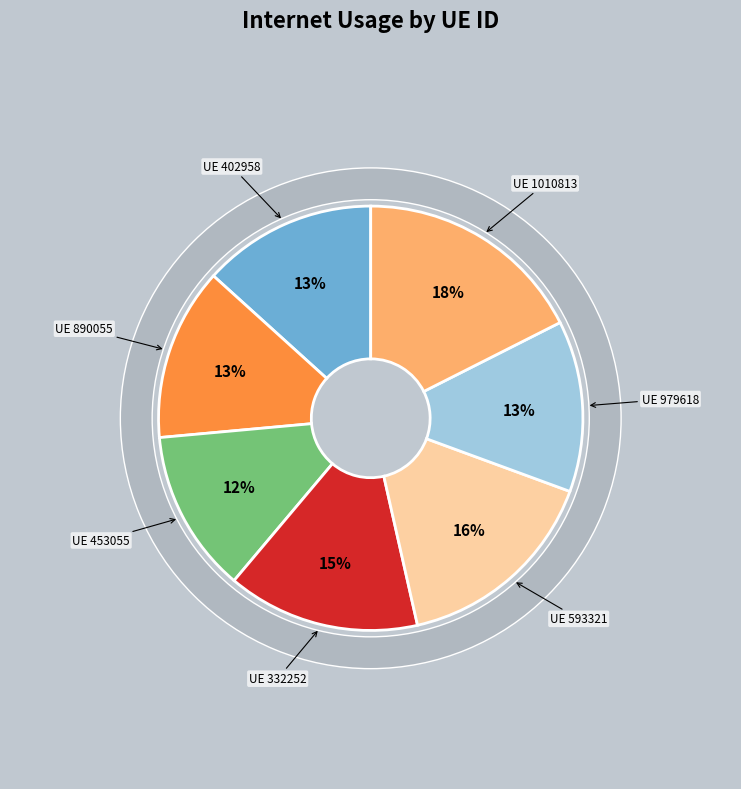

The 979618 slice represents 3% of the pie. True or false?

False